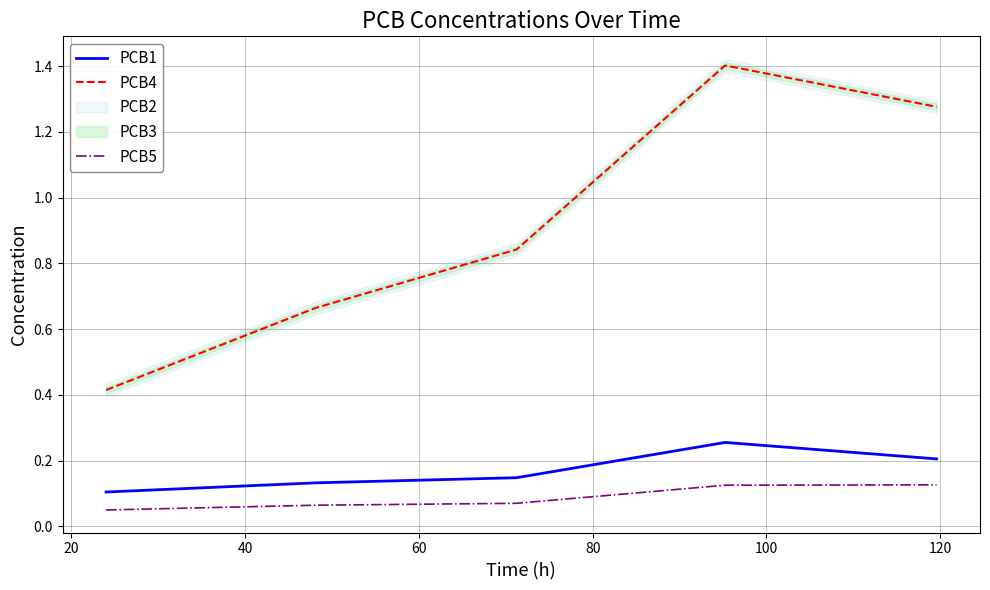

What is the highest value of the PCB4 series?

1.4